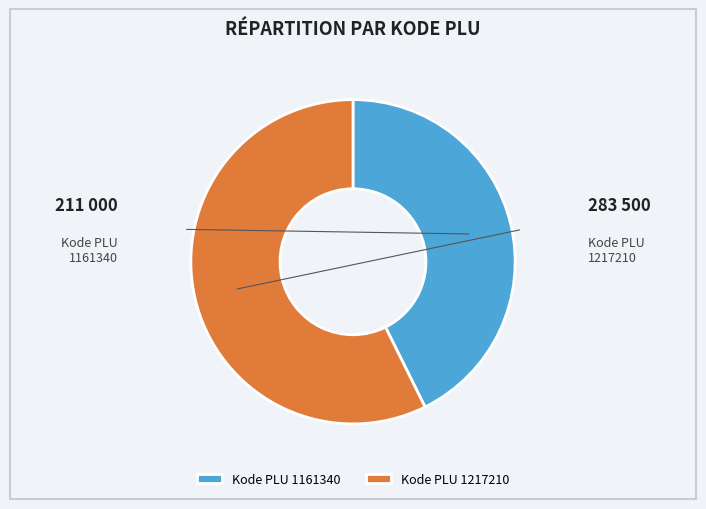

To the nearest percent, what is the average slice percentage?

50%